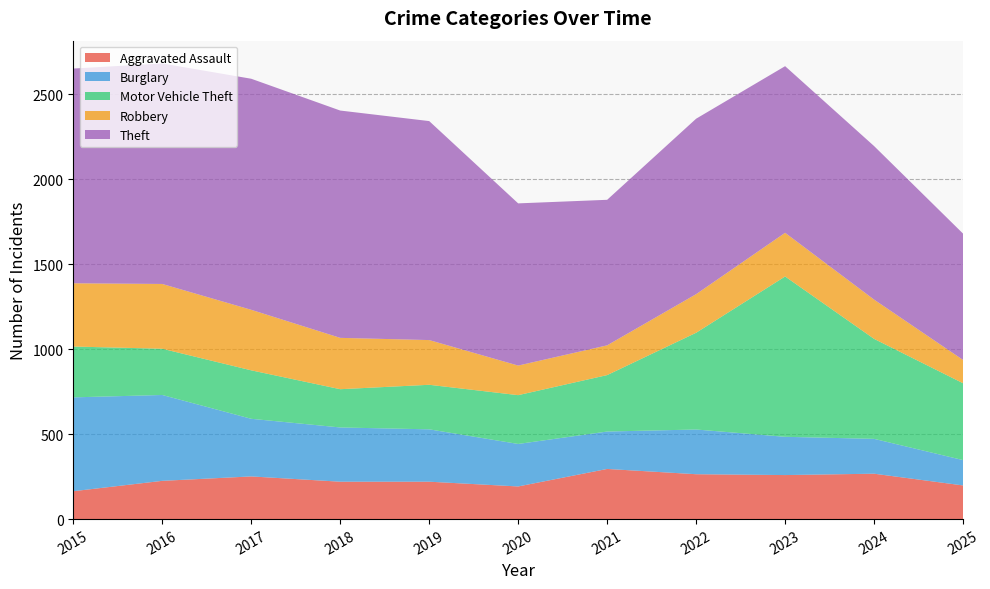

How many series are shown in this chart?

5